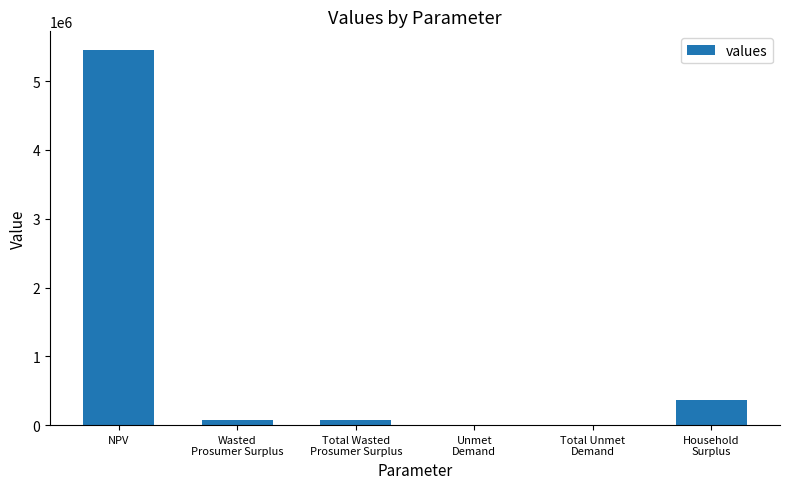

What is the sum of all values?

5960069.9